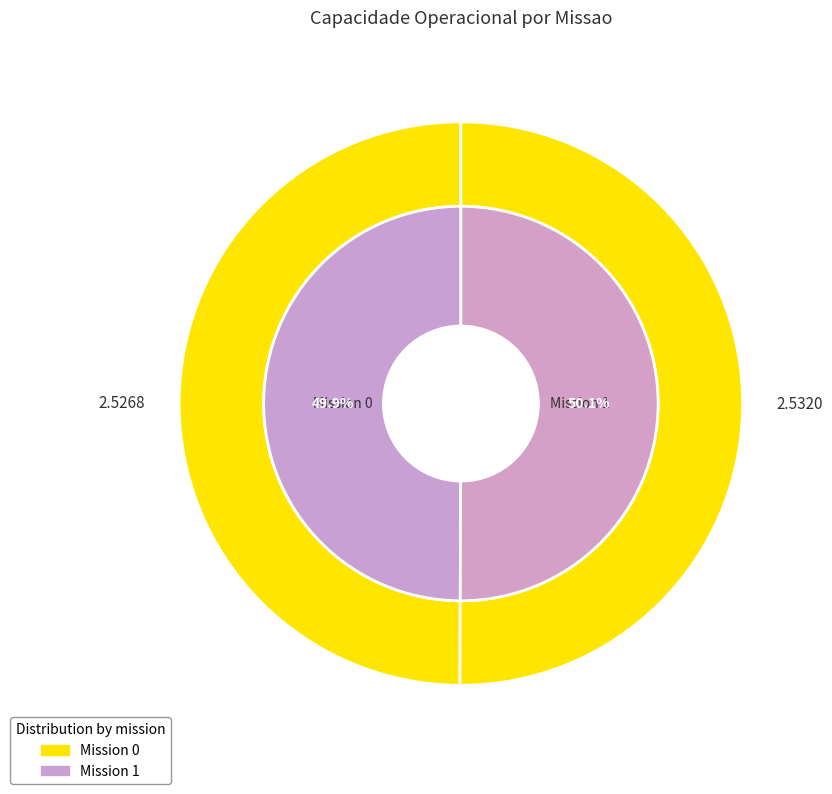

To the nearest percent, what percentage of the pie is 1?

50%